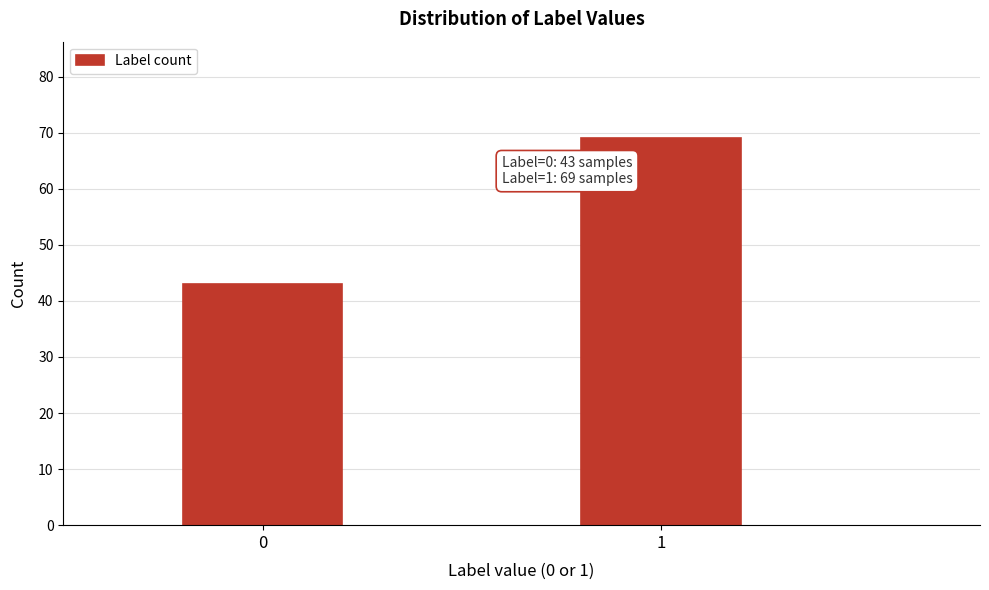

Reading left to right, list all the values displayed in this chart.

43	69